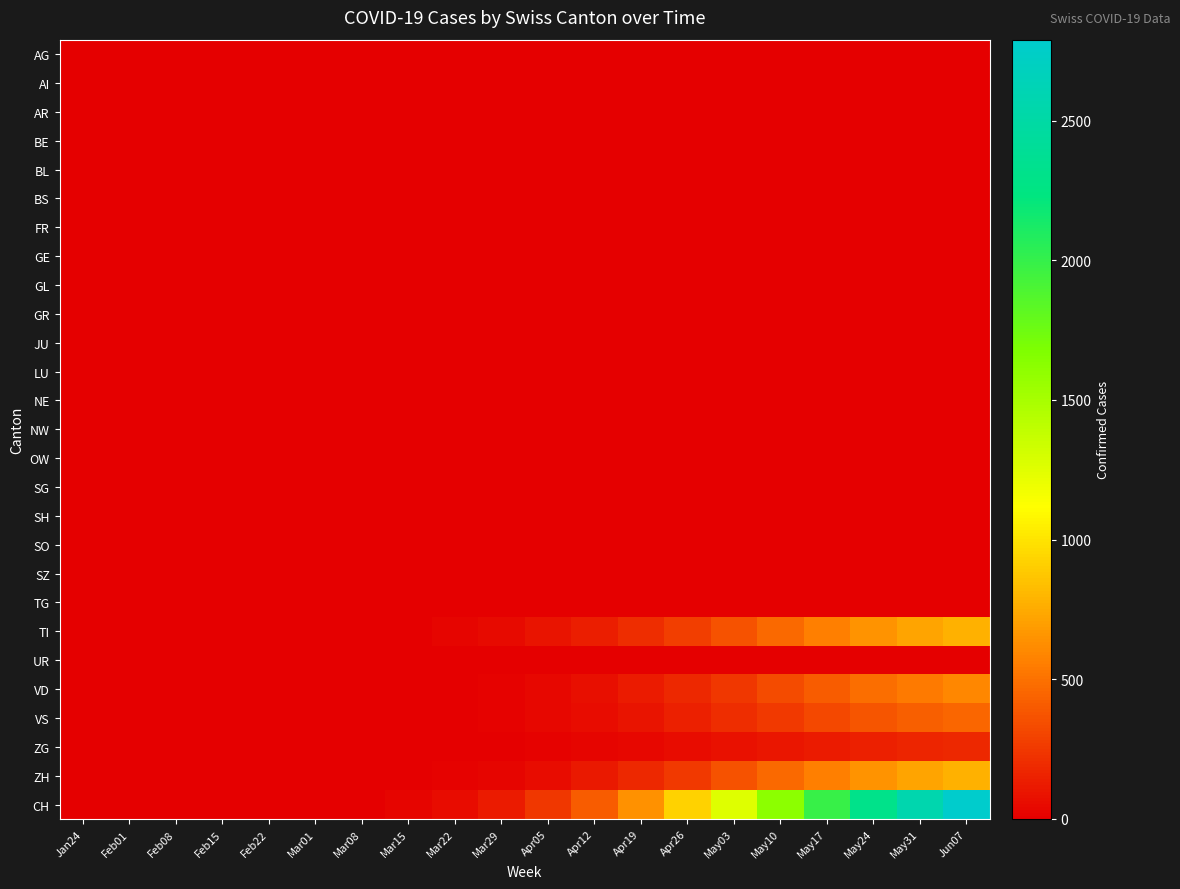

Reading left to right, list all the values displayed in this chart.

AG: Jan24=0	Feb01=0	Feb08=0	Feb15=0	Feb22=0	Mar01=0	Mar08=0	Mar15=0	Mar22=0	Mar29=0	Apr05=0	Apr12=0	Apr19=0	Apr26=0	May03=0	May10=0	May17=0	May24=0	May31=0	Jun07=0
AI: Jan24=0	Feb01=0	Feb08=0	Feb15=0	Feb22=0	Mar01=0	Mar08=0	Mar15=0	Mar22=0	Mar29=0	Apr05=0	Apr12=0	Apr19=0	Apr26=0	May03=0	May10=0	May17=0	May24=0	May31=0	Jun07=0
AR: Jan24=0	Feb01=0	Feb08=0	Feb15=0	Feb22=0	Mar01=0	Mar08=0	Mar15=0	Mar22=0	Mar29=0	Apr05=0	Apr12=0	Apr19=0	Apr26=0	May03=0	May10=0	May17=0	May24=0	May31=0	Jun07=0
BE: Jan24=0	Feb01=0	Feb08=0	Feb15=0	Feb22=0	Mar01=0	Mar08=0	Mar15=0	Mar22=0	Mar29=0	Apr05=0	Apr12=0	Apr19=0	Apr26=0	May03=0	May10=0	May17=0	May24=0	May31=0	Jun07=0
BL: Jan24=0	Feb01=0	Feb08=0	Feb15=0	Feb22=0	Mar01=0	Mar08=0	Mar15=0	Mar22=0	Mar29=0	Apr05=0	Apr12=0	Apr19=0	Apr26=0	May03=0	May10=0	May17=0	May24=0	May31=0	Jun07=0
BS: Jan24=0	Feb01=0	Feb08=0	Feb15=0	Feb22=0	Mar01=0	Mar08=0	Mar15=0	Mar22=0	Mar29=0	Apr05=0	Apr12=0	Apr19=0	Apr26=0	May03=0	May10=0	May17=0	May24=0	May31=0	Jun07=0
FR: Jan24=0	Feb01=0	Feb08=0	Feb15=0	Feb22=0	Mar01=0	Mar08=0	Mar15=0	Mar22=0	Mar29=0	Apr05=0	Apr12=0	Apr19=0	Apr26=0	May03=0	May10=0	May17=0	May24=0	May31=0	Jun07=0
GE: Jan24=0	Feb01=0	Feb08=0	Feb15=0	Feb22=0	Mar01=0	Mar08=0	Mar15=0	Mar22=0	Mar29=0	Apr05=0	Apr12=0	Apr19=0	Apr26=0	May03=0	May10=0	May17=0	May24=0	May31=0	Jun07=0
GL: Jan24=0	Feb01=0	Feb08=0	Feb15=0	Feb22=0	Mar01=0	Mar08=0	Mar15=0	Mar22=0	Mar29=0	Apr05=0	Apr12=0	Apr19=0	Apr26=0	May03=0	May10=0	May17=0	May24=0	May31=0	Jun07=0
GR: Jan24=0	Feb01=0	Feb08=0	Feb15=0	Feb22=0	Mar01=0	Mar08=0	Mar15=0	Mar22=0	Mar29=0	Apr05=0	Apr12=0	Apr19=0	Apr26=0	May03=0	May10=0	May17=0	May24=0	May31=0	Jun07=0
JU: Jan24=0	Feb01=0	Feb08=0	Feb15=0	Feb22=0	Mar01=0	Mar08=0	Mar15=0	Mar22=0	Mar29=0	Apr05=0	Apr12=0	Apr19=0	Apr26=0	May03=0	May10=0	May17=0	May24=0	May31=0	Jun07=0
LU: Jan24=0	Feb01=0	Feb08=0	Feb15=0	Feb22=0	Mar01=0	Mar08=0	Mar15=0	Mar22=0	Mar29=0	Apr05=0	Apr12=0	Apr19=0	Apr26=0	May03=0	May10=0	May17=0	May24=0	May31=0	Jun07=0
NE: Jan24=0	Feb01=0	Feb08=0	Feb15=0	Feb22=0	Mar01=0	Mar08=0	Mar15=0	Mar22=0	Mar29=0	Apr05=0	Apr12=0	Apr19=0	Apr26=0	May03=0	May10=0	May17=0	May24=0	May31=0	Jun07=0
NW: Jan24=0	Feb01=0	Feb08=0	Feb15=0	Feb22=0	Mar01=0	Mar08=0	Mar15=0	Mar22=0	Mar29=0	Apr05=0	Apr12=0	Apr19=0	Apr26=0	May03=0	May10=0	May17=0	May24=0	May31=0	Jun07=0
OW: Jan24=0	Feb01=0	Feb08=0	Feb15=0	Feb22=0	Mar01=0	Mar08=0	Mar15=0	Mar22=0	Mar29=0	Apr05=0	Apr12=0	Apr19=0	Apr26=0	May03=0	May10=0	May17=0	May24=0	May31=0	Jun07=0
SG: Jan24=0	Feb01=0	Feb08=0	Feb15=0	Feb22=0	Mar01=0	Mar08=0	Mar15=0	Mar22=0	Mar29=0	Apr05=0	Apr12=0	Apr19=0	Apr26=0	May03=0	May10=0	May17=0	May24=0	May31=0	Jun07=0
SH: Jan24=0	Feb01=0	Feb08=0	Feb15=0	Feb22=0	Mar01=0	Mar08=0	Mar15=0	Mar22=0	Mar29=0	Apr05=0	Apr12=0	Apr19=0	Apr26=0	May03=0	May10=0	May17=0	May24=0	May31=0	Jun07=0
SO: Jan24=0	Feb01=0	Feb08=0	Feb15=0	Feb22=0	Mar01=0	Mar08=0	Mar15=0	Mar22=0	Mar29=0	Apr05=0	Apr12=0	Apr19=0	Apr26=0	May03=0	May10=0	May17=0	May24=0	May31=0	Jun07=0
SZ: Jan24=0	Feb01=0	Feb08=0	Feb15=0	Feb22=0	Mar01=0	Mar08=0	Mar15=0	Mar22=0	Mar29=0	Apr05=0	Apr12=0	Apr19=0	Apr26=0	May03=0	May10=0	May17=0	May24=0	May31=0	Jun07=0
TG: Jan24=0	Feb01=0	Feb08=0	Feb15=0	Feb22=0	Mar01=0	Mar08=0	Mar15=0	Mar22=0	Mar29=0	Apr05=0	Apr12=0	Apr19=0	Apr26=0	May03=0	May10=0	May17=0	May24=0	May31=0	Jun07=0
TI: Jan24=0	Feb01=0	Feb08=0	Feb15=0	Feb22=0	Mar01=1	Mar08=3	Mar15=10	Mar22=25	Mar29=50	Apr05=90	Apr12=140	Apr19=200	Apr26=280	May03=370	May10=460	May17=560	May24=650	May31=720	Jun07=780
UR: Jan24=0	Feb01=0	Feb08=0	Feb15=0	Feb22=0	Mar01=0	Mar08=0	Mar15=0	Mar22=0	Mar29=0	Apr05=0	Apr12=0	Apr19=0	Apr26=0	May03=0	May10=0	May17=0	May24=0	May31=0	Jun07=0
VD: Jan24=0	Feb01=0	Feb08=0	Feb15=0	Feb22=0	Mar01=0	Mar08=1	Mar15=3	Mar22=8	Mar29=18	Apr05=40	Apr12=75	Apr19=120	Apr26=180	May03=250	May10=330	May17=410	May24=480	May31=540	Jun07=590
VS: Jan24=0	Feb01=0	Feb08=0	Feb15=1	Feb22=1	Mar01=1	Mar08=2	Mar15=4	Mar22=9	Mar29=18	Apr05=35	Apr12=62	Apr19=98	Apr26=145	May03=200	May10=260	May17=320	May24=375	May31=420	Jun07=455
ZG: Jan24=0	Feb01=0	Feb08=0	Feb15=0	Feb22=1	Mar01=1	Mar08=1	Mar15=2	Mar22=4	Mar29=8	Apr05=15	Apr12=26	Apr19=40	Apr26=58	May03=80	May10=105	May17=130	May24=152	May31=170	Jun07=185
ZH: Jan24=0	Feb01=0	Feb08=0	Feb15=0	Feb22=0	Mar01=0	Mar08=2	Mar15=5	Mar22=12	Mar29=28	Apr05=60	Apr12=110	Apr19=175	Apr26=260	May03=360	May10=460	May17=560	May24=650	May31=720	Jun07=780
CH: Jan24=0	Feb01=0	Feb08=0	Feb15=1	Feb22=2	Mar01=3	Mar08=9	Mar15=24	Mar22=58	Mar29=122	Apr05=240	Apr12=413	Apr19=633	Apr26=921	May03=1260	May10=1615	May17=1990	May24=2307	May31=2570	Jun07=2790